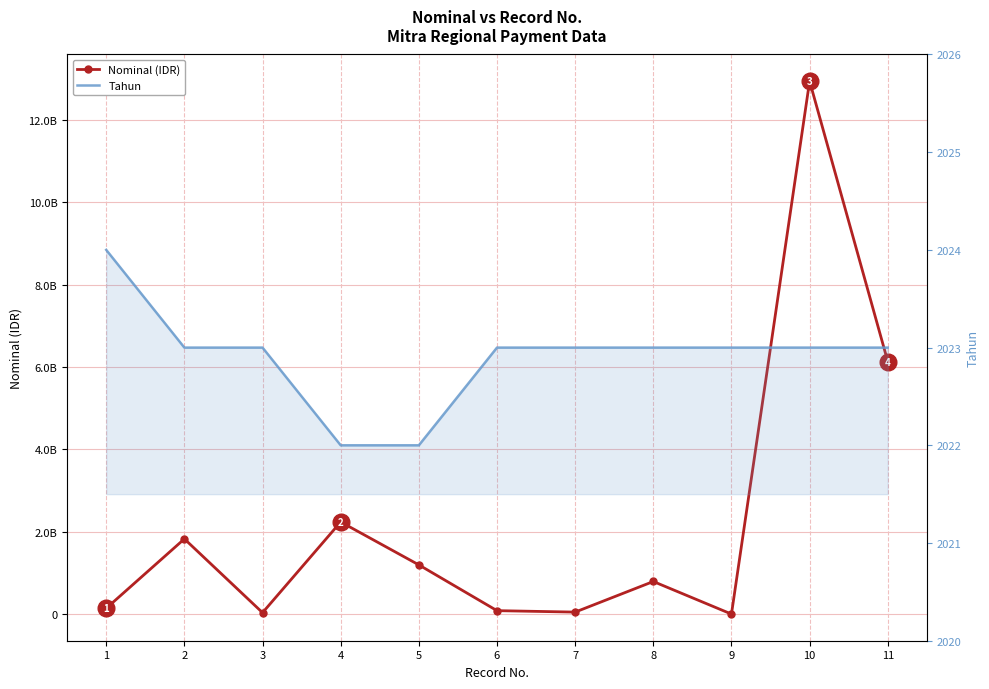

Is it true that Nominal (IDR) equals 39011100 at 3?

True